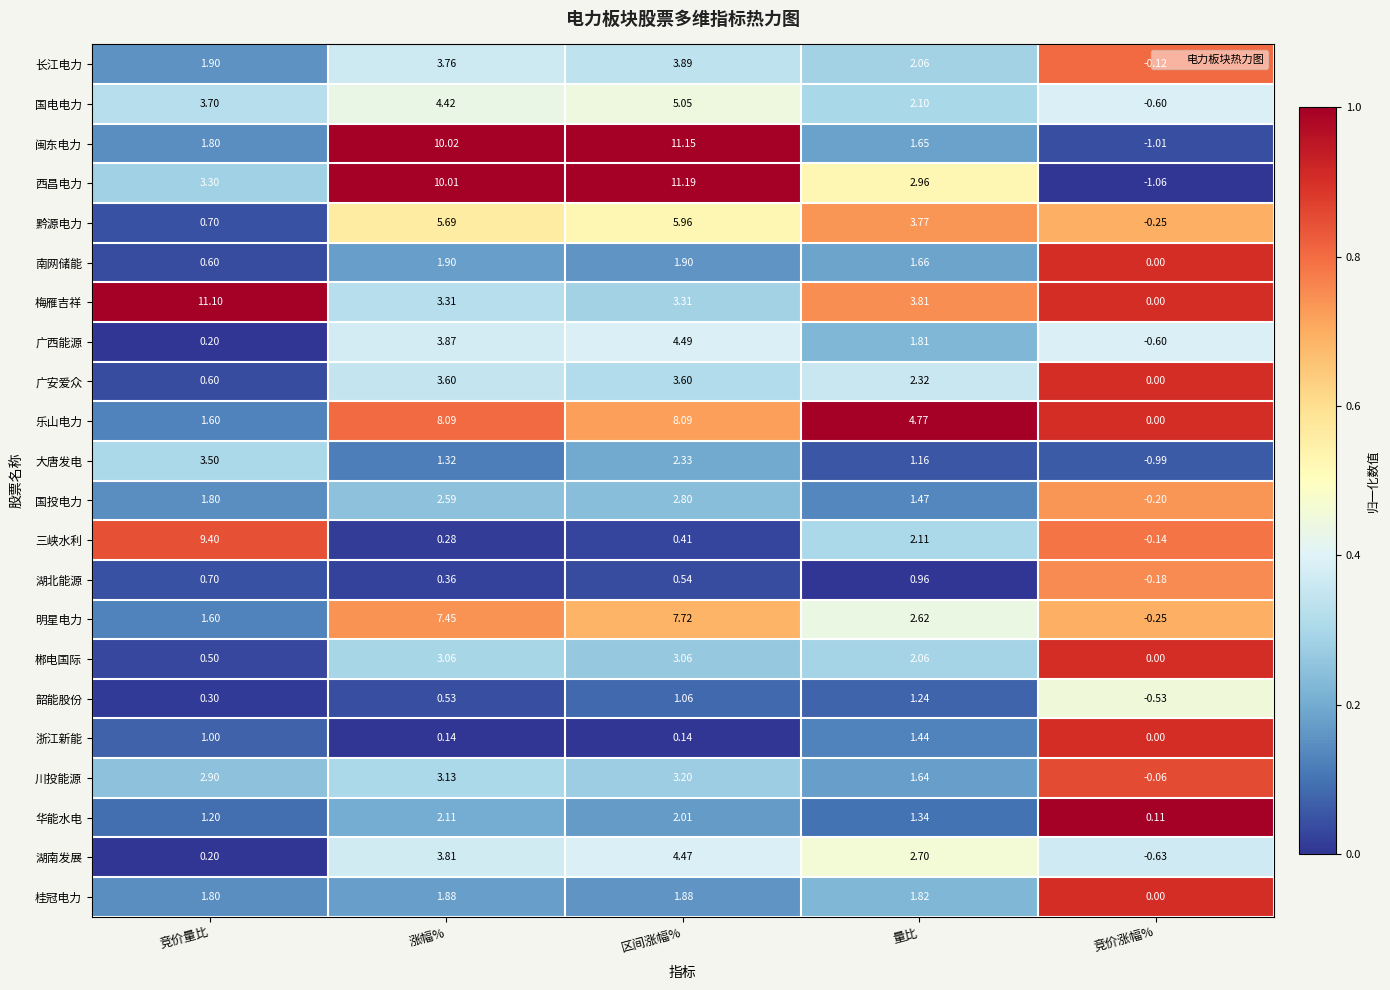

Is the value of 桂冠电力 at 涨幅% greater than the value of 广安爱众 at 竞价涨幅%?

Yes